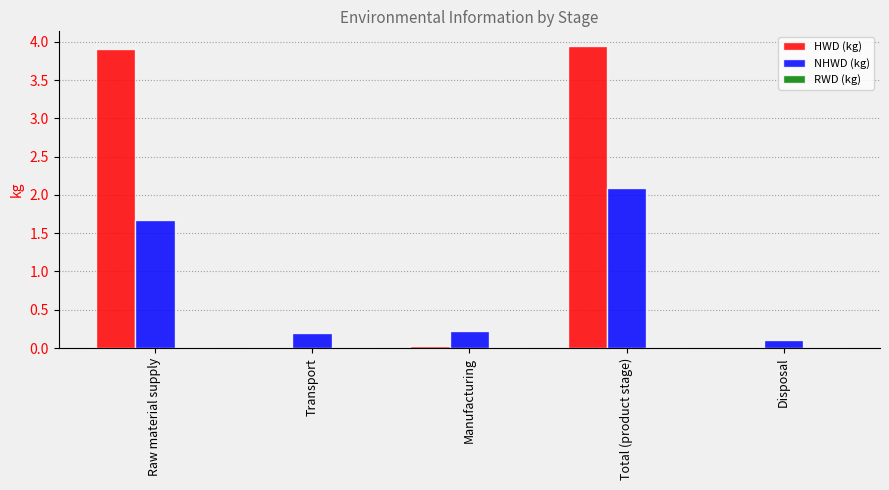

What is the maximum value shown in the chart?

3.9